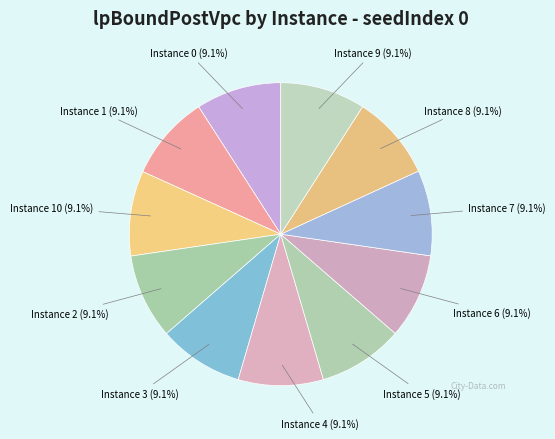

Rank the categories by value from highest to lowest.

7, 1, 0, 5, 10, 2, 9, 6, 4, 8, 3